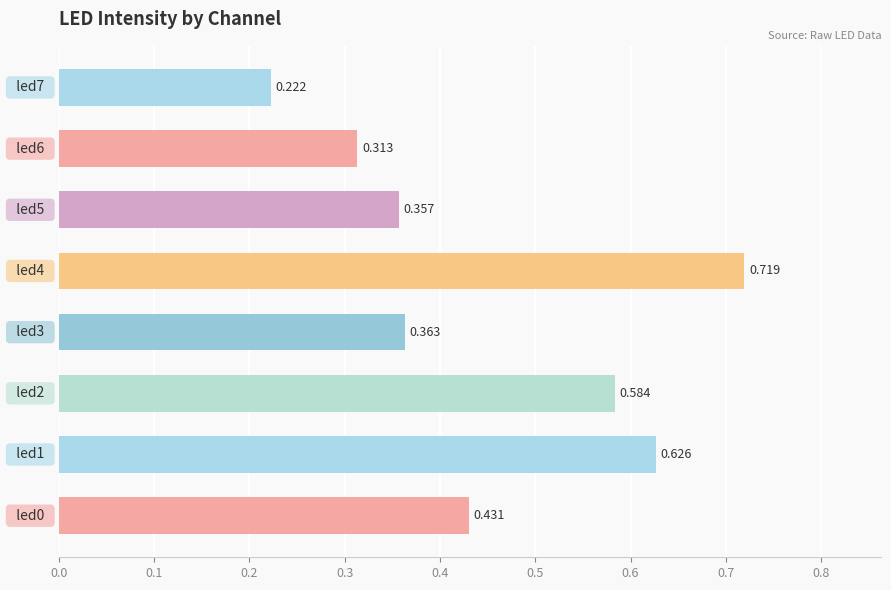

Are the bars grouped side by side (vs. stacked)?

No